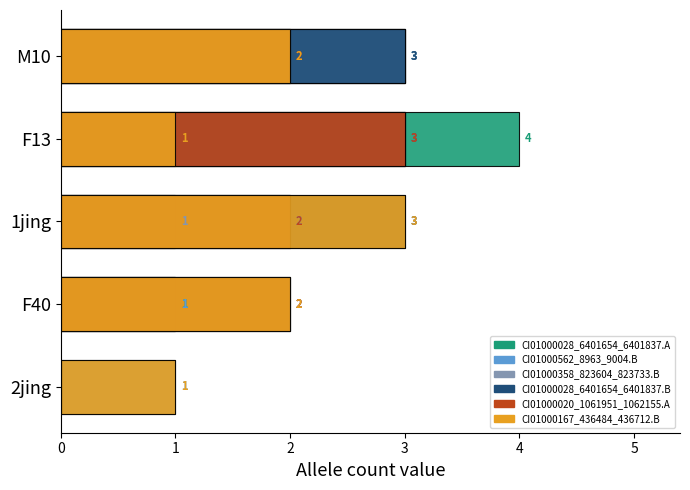

What is the maximum value for CI01000028_6401654_6401837.A?

4